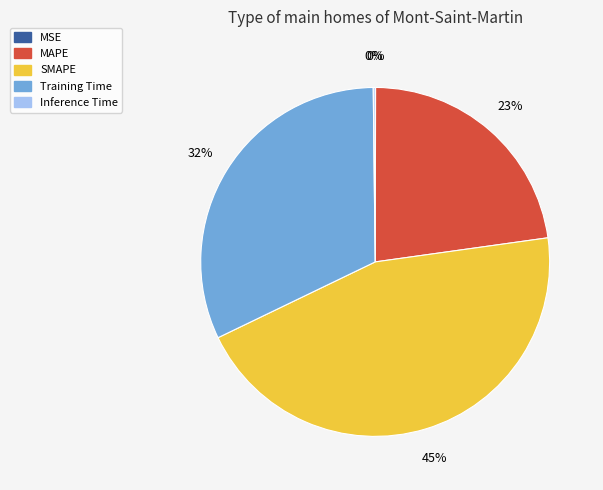

Which slice is the largest?

SMAPE